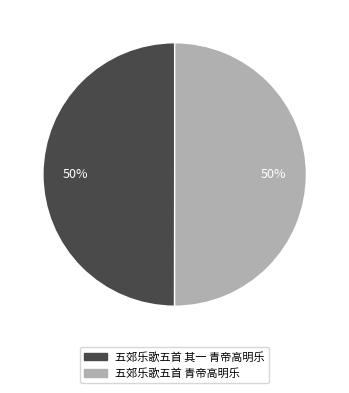

The 五郊乐歌五首 其一 青帝高明乐 slice represents 59% of the pie. True or false?

False